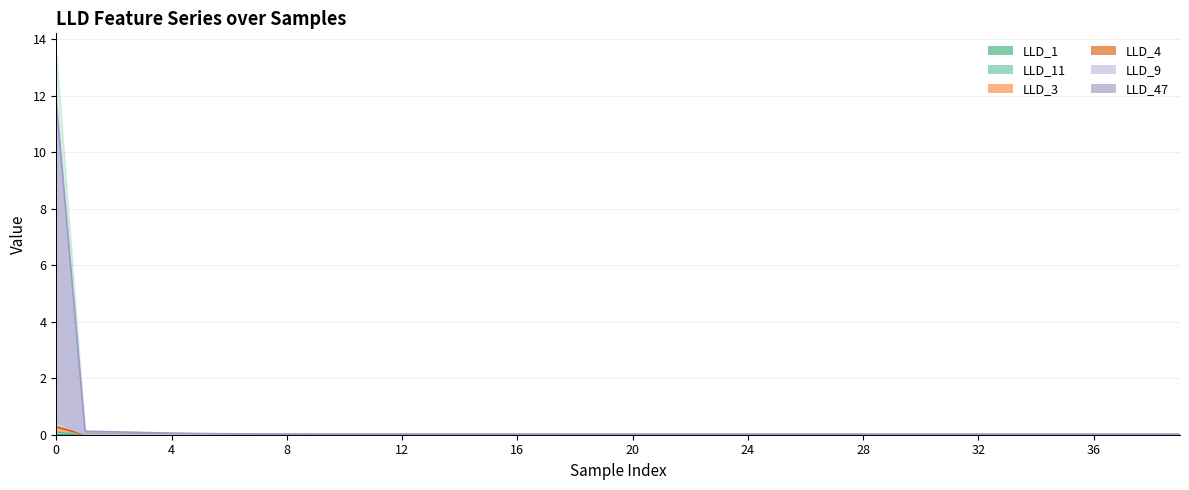

Does the chart have visible grid lines?

Yes